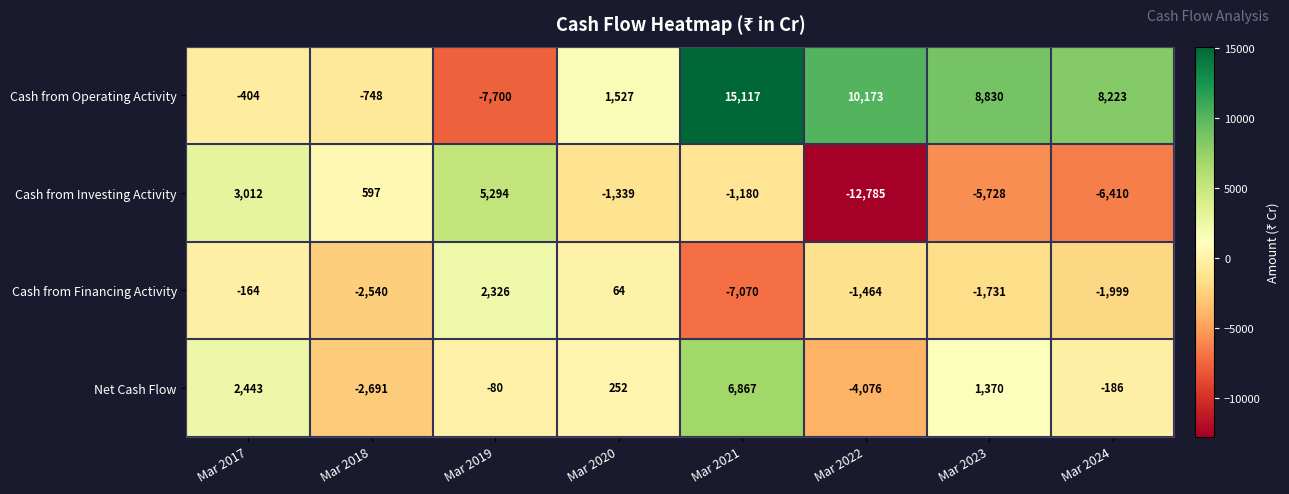

How many values in Cash from Operating Activity are above zero?

5